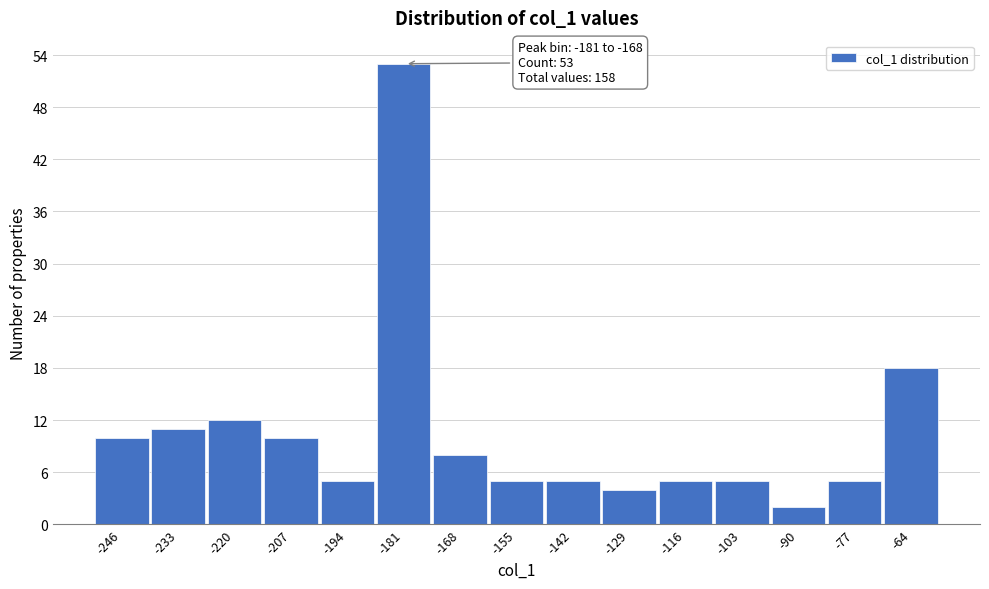

Reading left to right, what are all the values shown in this chart?

-246=10	-233=11	-220=12	-207=10	-194=5	-181=53	-168=8	-155=5	-142=5	-129=4	-116=5	-103=5	-90=2	-77=5	-64=18